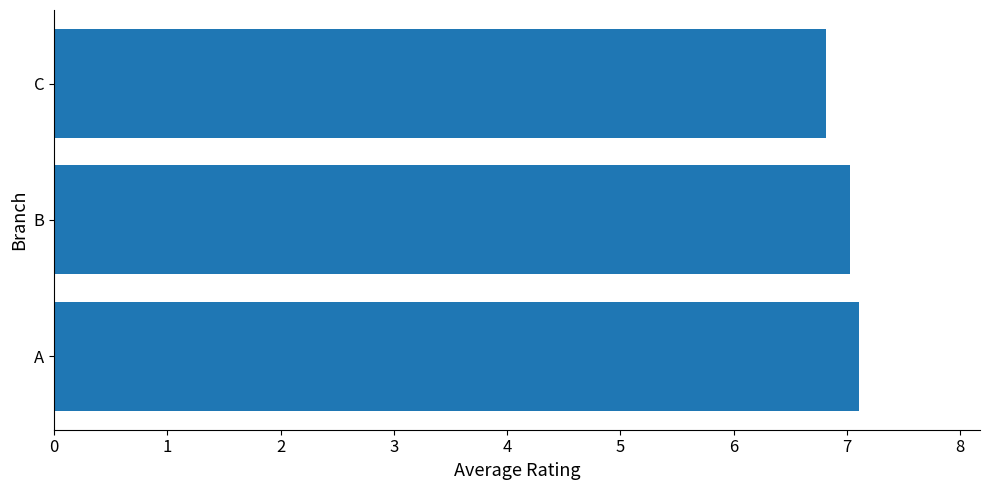

The value at A is 7.1. True or false?

True